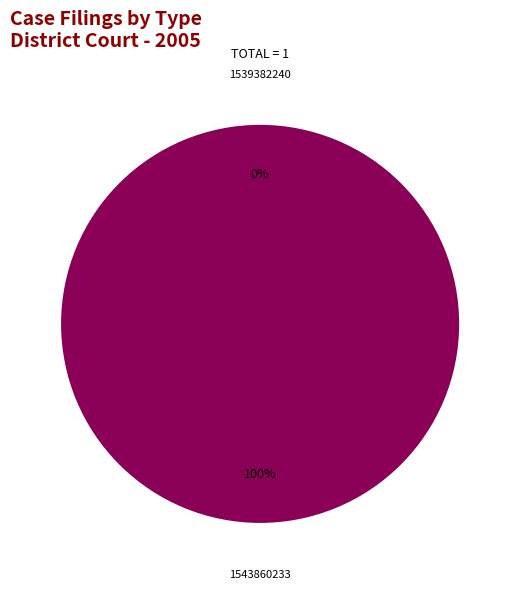

To the nearest percent, what percentage of the pie is 1543860233?

100%